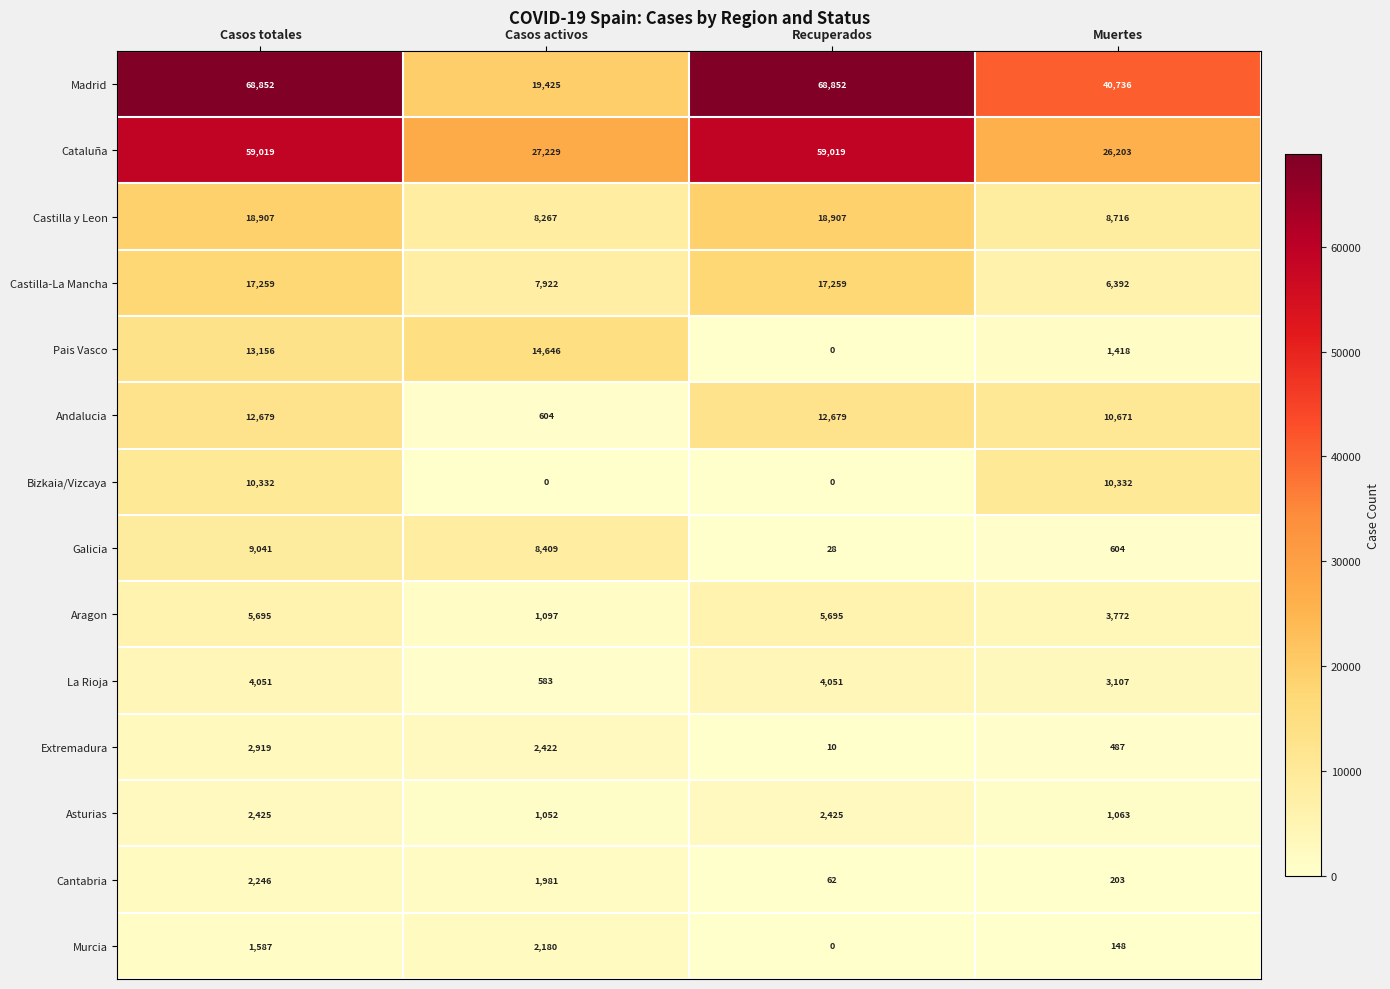

The value of Andalucia at Casos activos is 604. True or false?

True